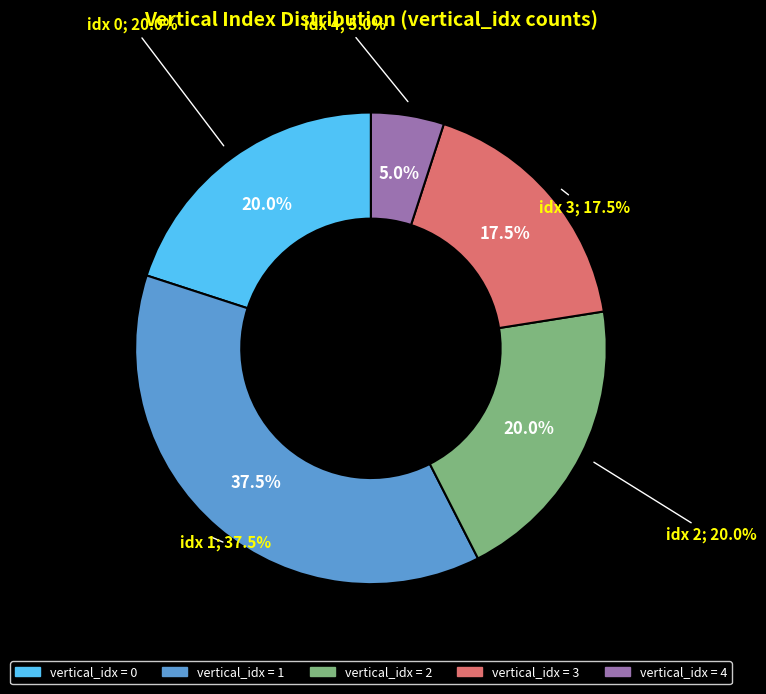

To the nearest percent, what is the difference between the 3 and 0 slice percentages?

2%